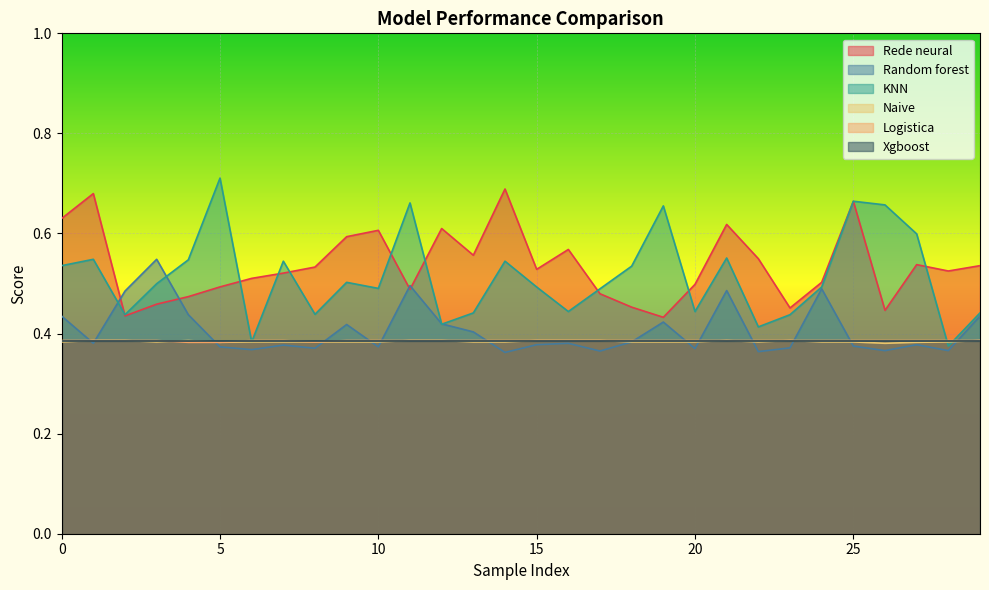

Between 18 and 23, which series saw the biggest shift?

KNN